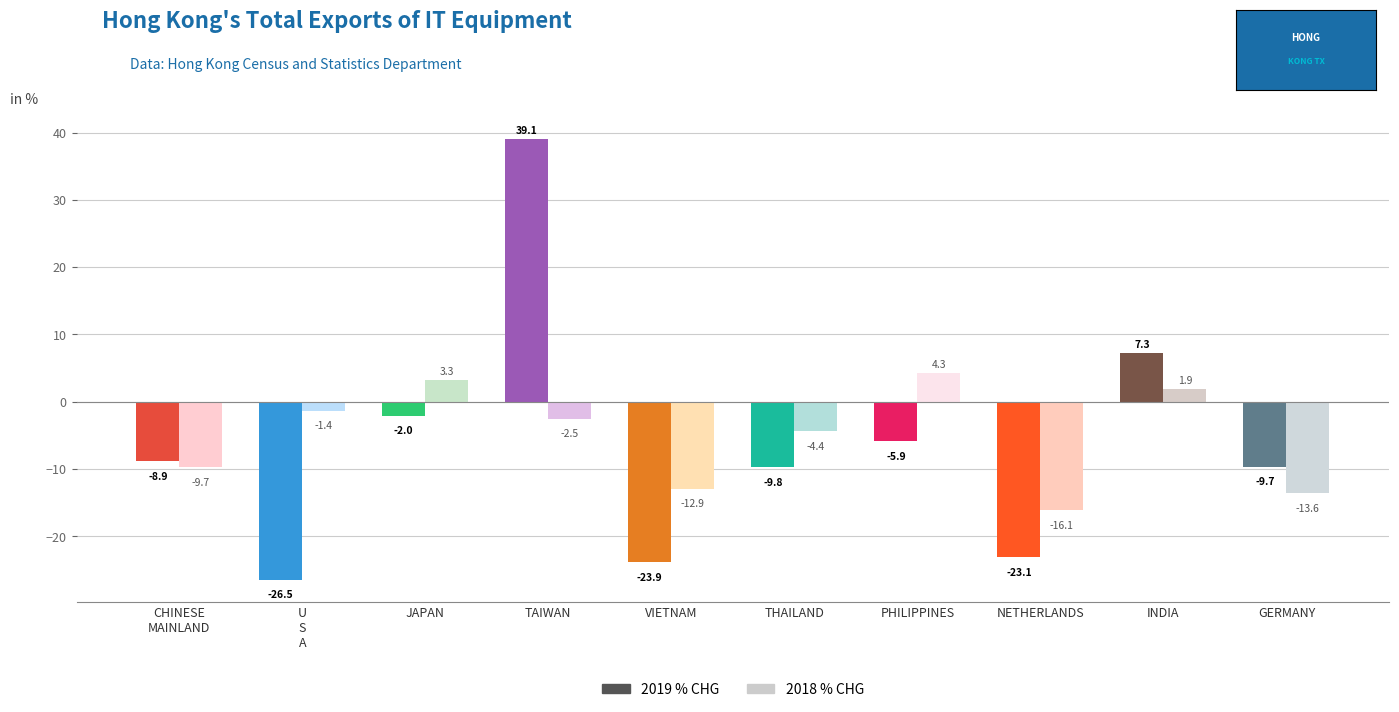

Which series has the largest total across all categories?

2018_% CHG